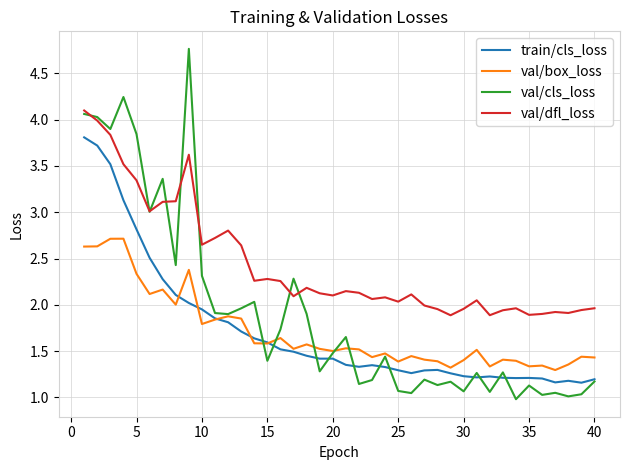

True or false: val/dfl_loss and val/box_loss cross at least once.

False